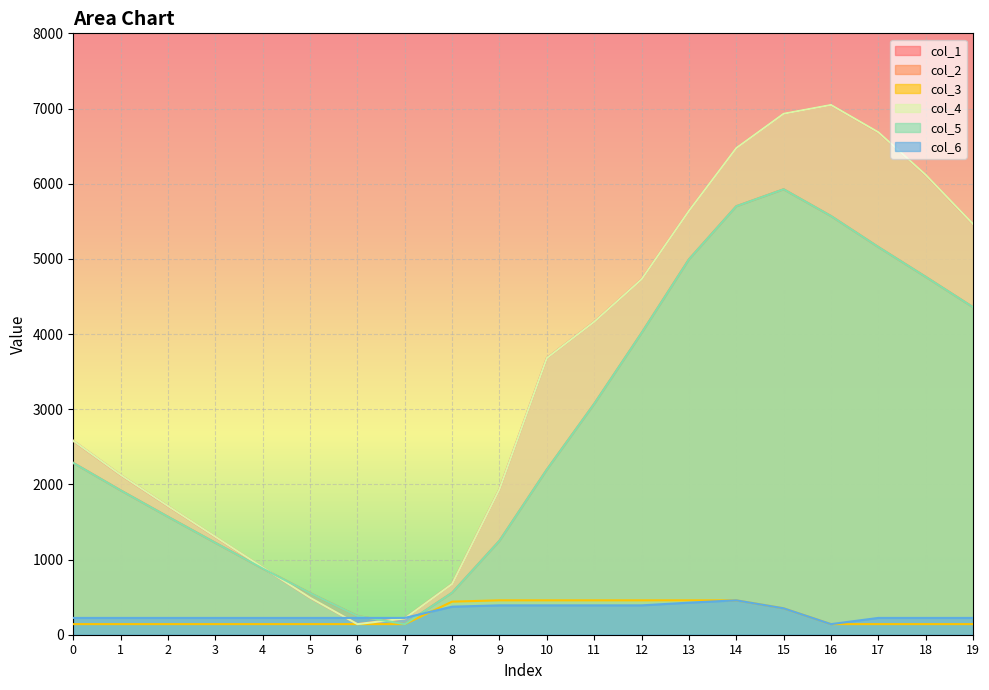

What is the value of the col_5 point at the 8th from the left?

141.0